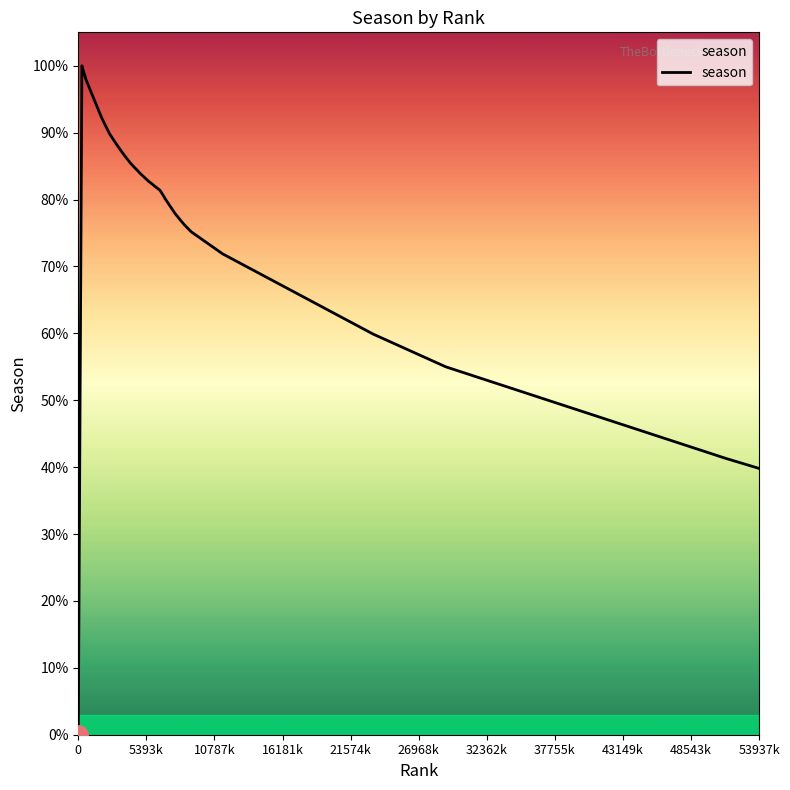

What is the sum of all values?

237103